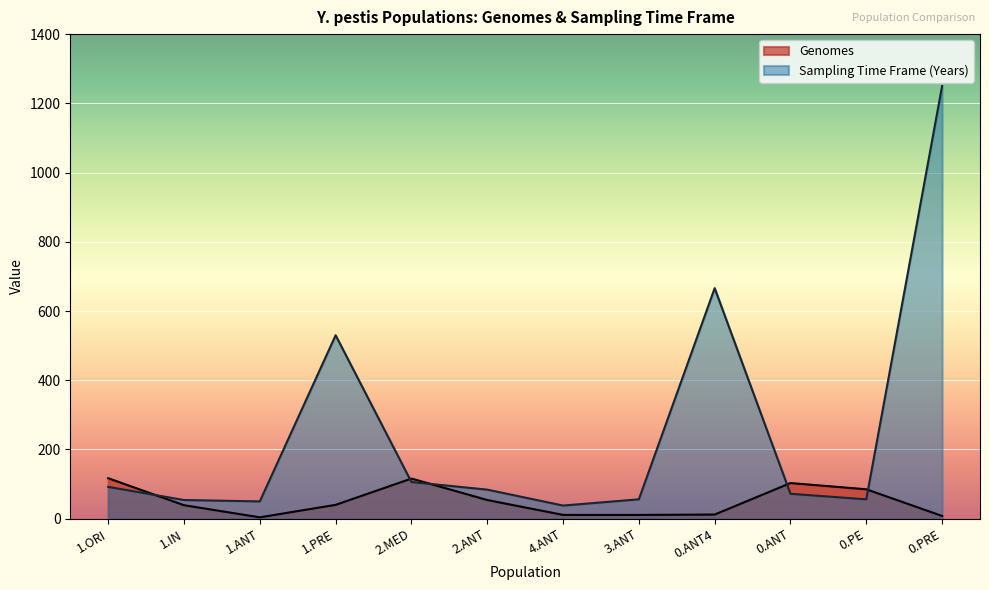

What is the label of the 11th point from the right?

1.IN